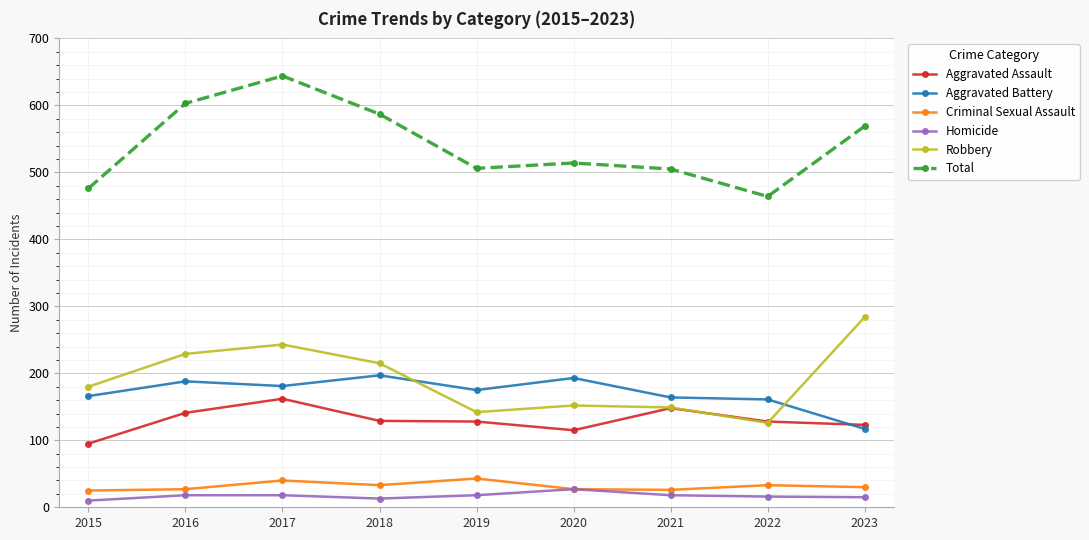

What is the total value across all series at 2020?

1028